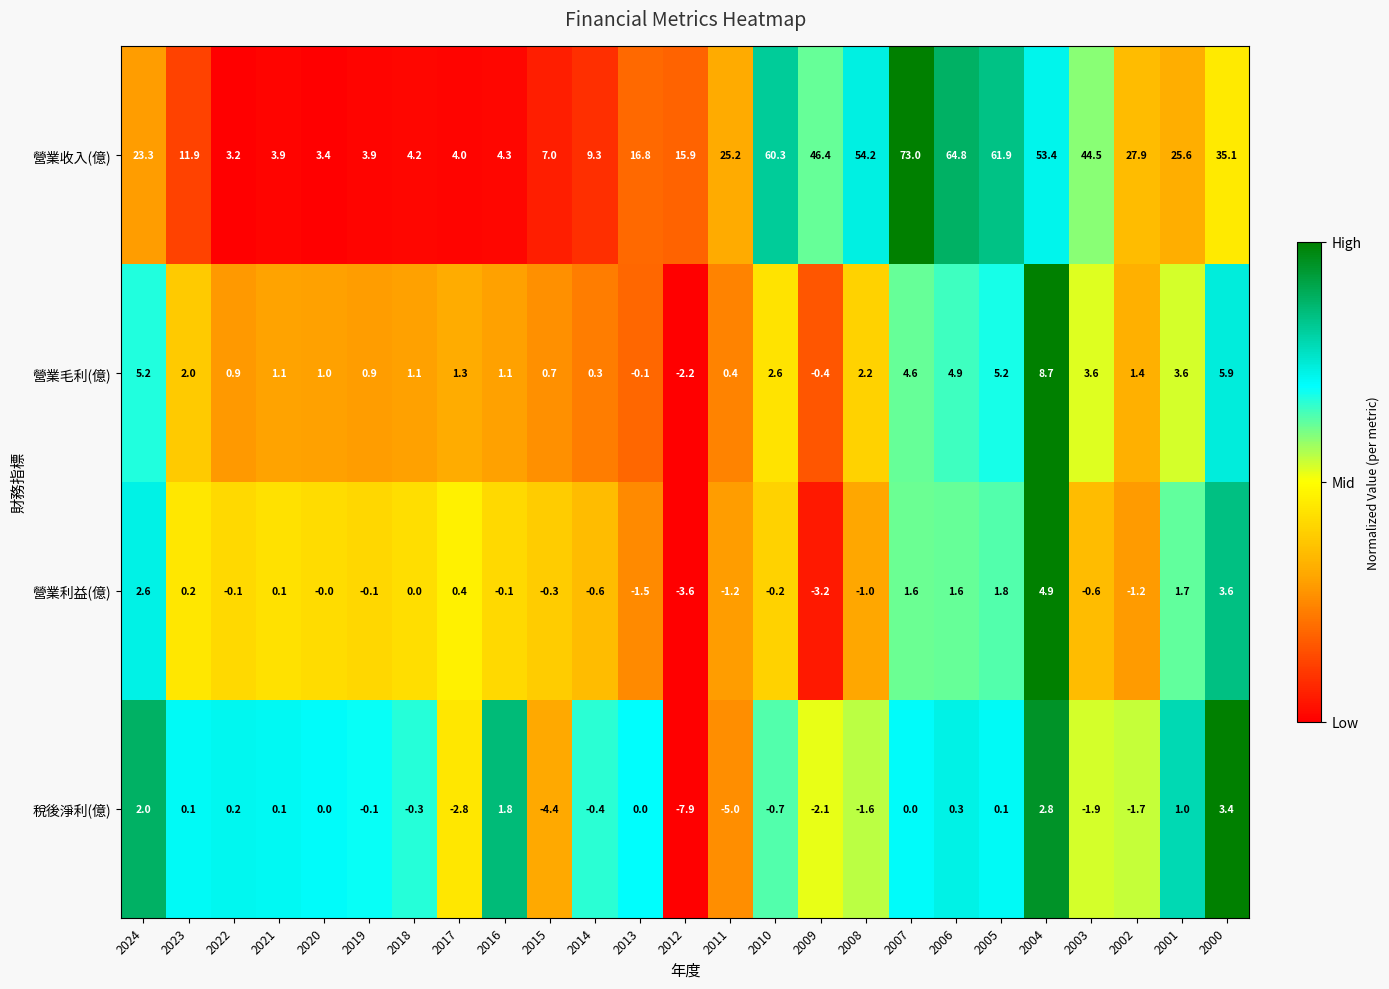

Which series changed the most between 2014 and 2013?

營業收入(億)